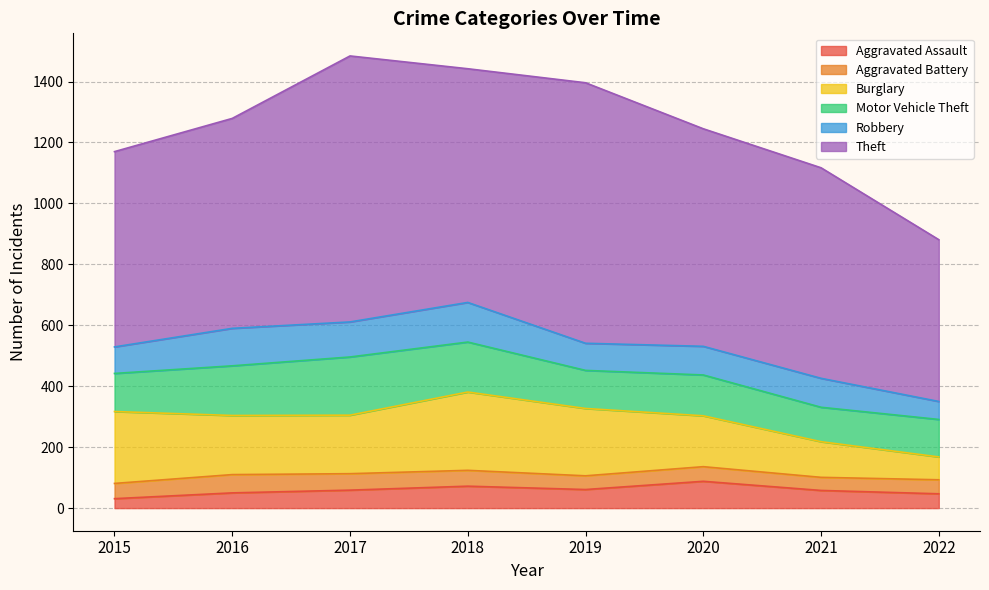

True or false: Robbery and Motor Vehicle Theft intersect in this chart.

False